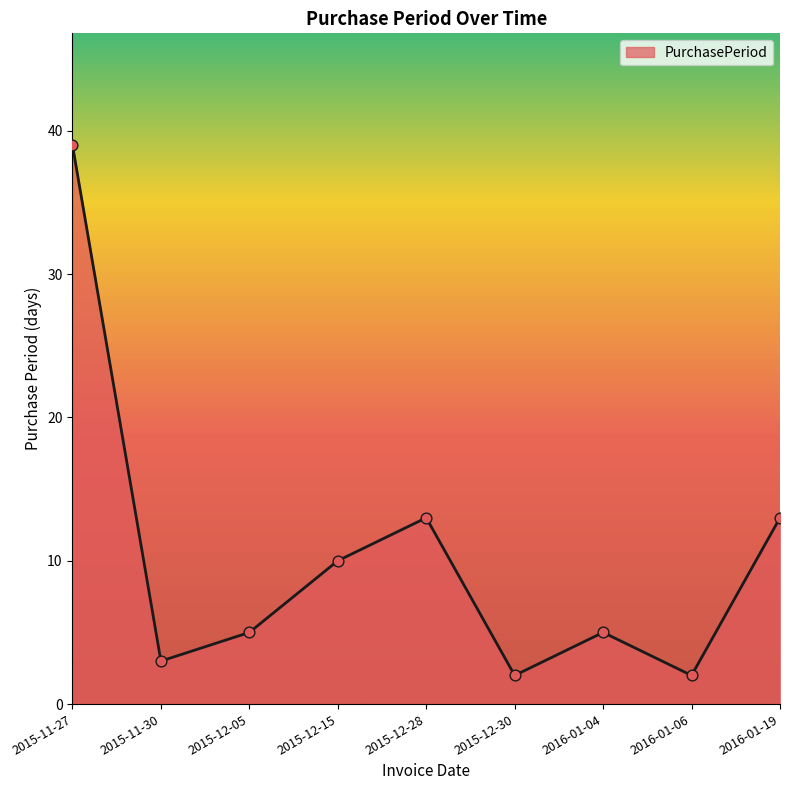

What is the change in value from 2015-12-05 to 2015-12-15?

+5